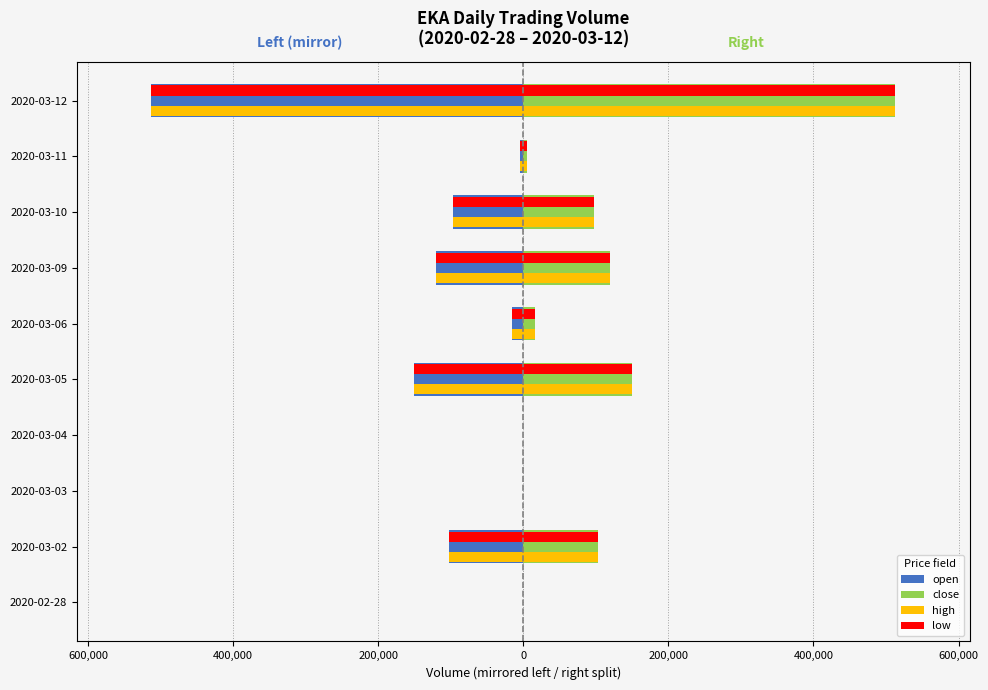

What is the difference between the maximum and minimum values in the close series?

512600